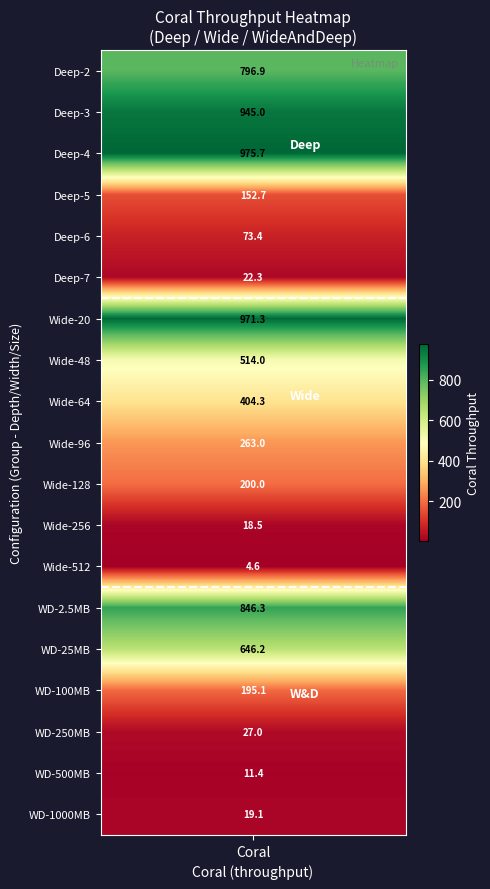

Rank the categories by value from lowest to highest.

512, 500MB, 256, 1000MB, 7, 250MB, 6, 5, 100MB, 128, 96, 64, 48, 25MB, 2, 2.5MB, 3, 20, 4